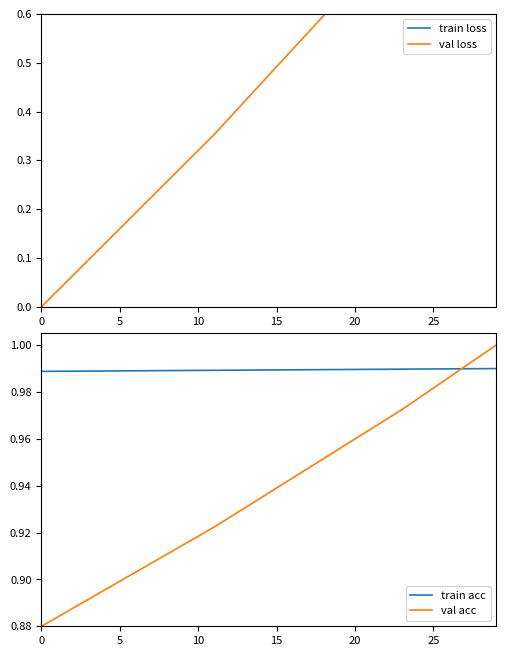

What is the difference between the highest and lowest values at 18?

0.4